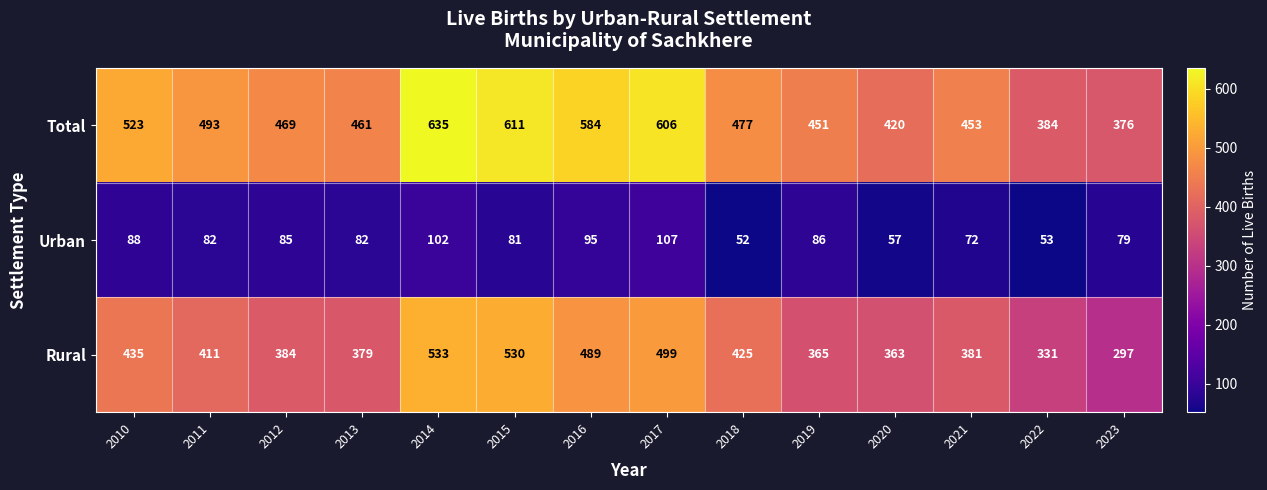

Count the number of data series in this chart.

3